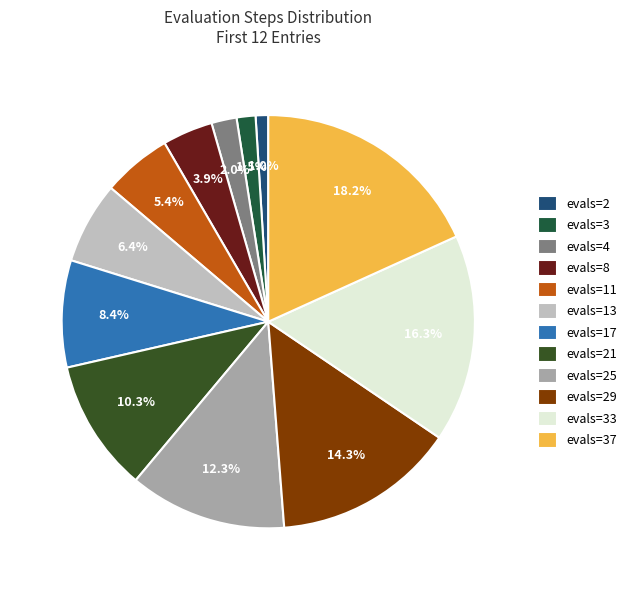

Is evals=33 the majority of the pie?

No